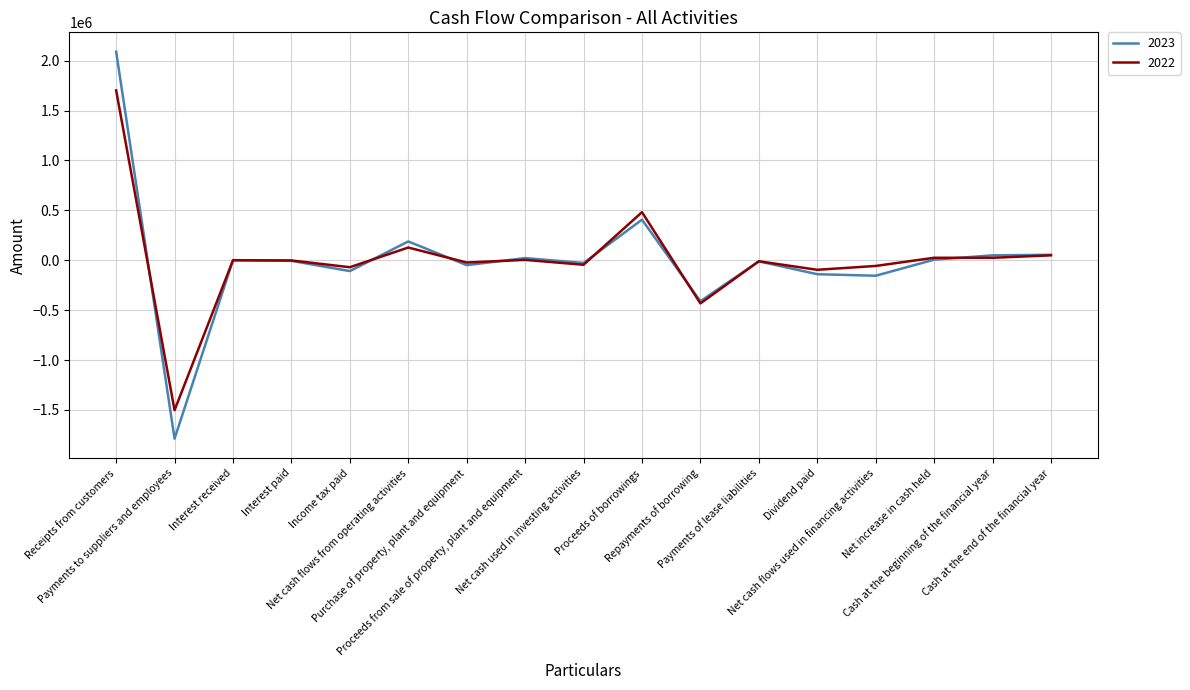

How many values in the 2022 series exceed -2163?

8